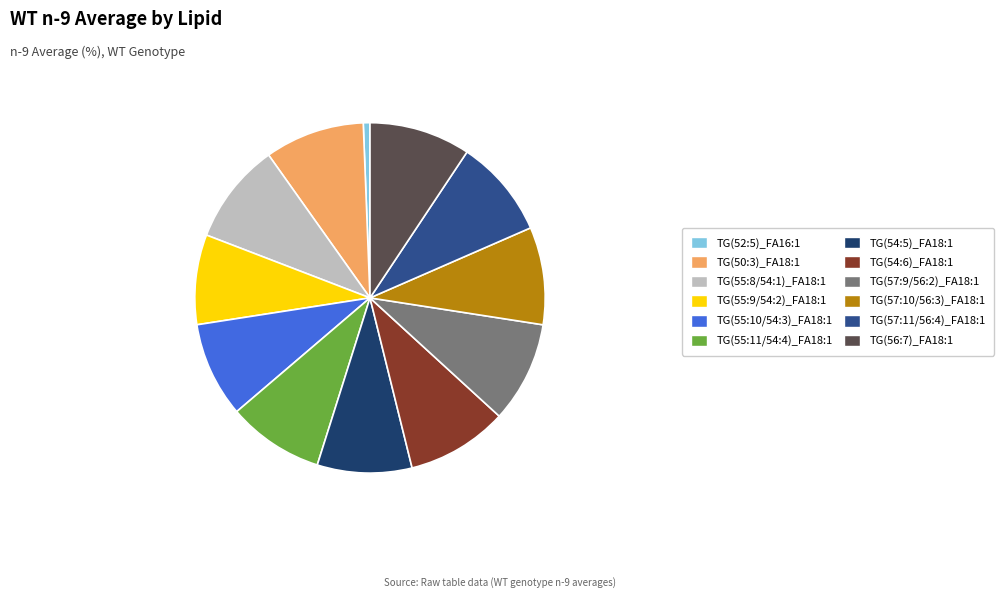

Approximately how many times larger is the value at TG(57:11/56:4)_FA18:1 compared to TG(54:5)_FA18:1?

1.0